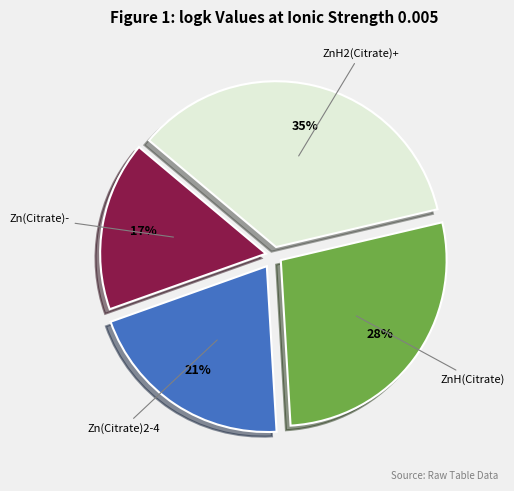

How many slices are in this pie chart?

4